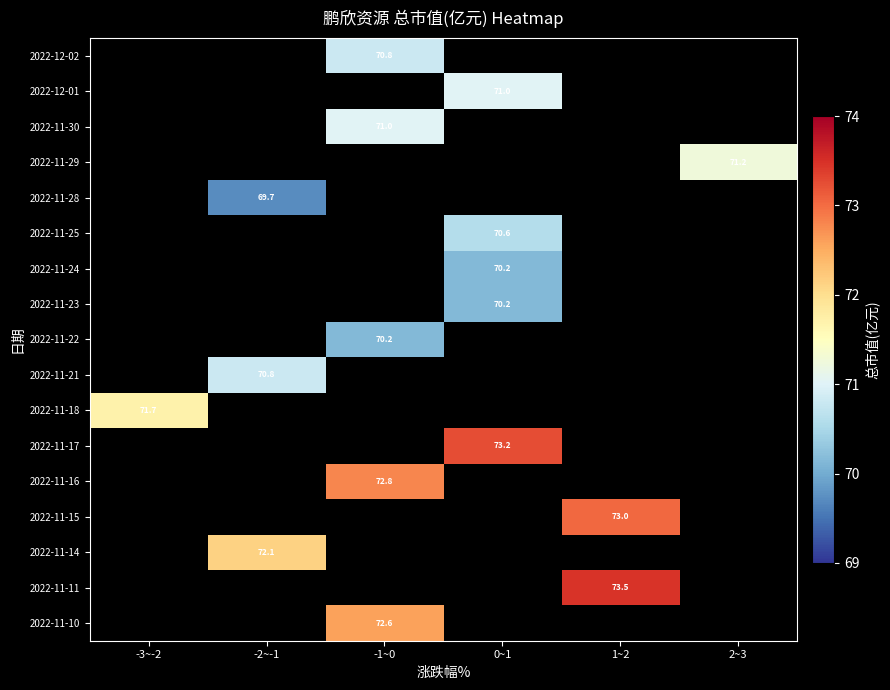

At how many categories does at least one series exceed 55?

6